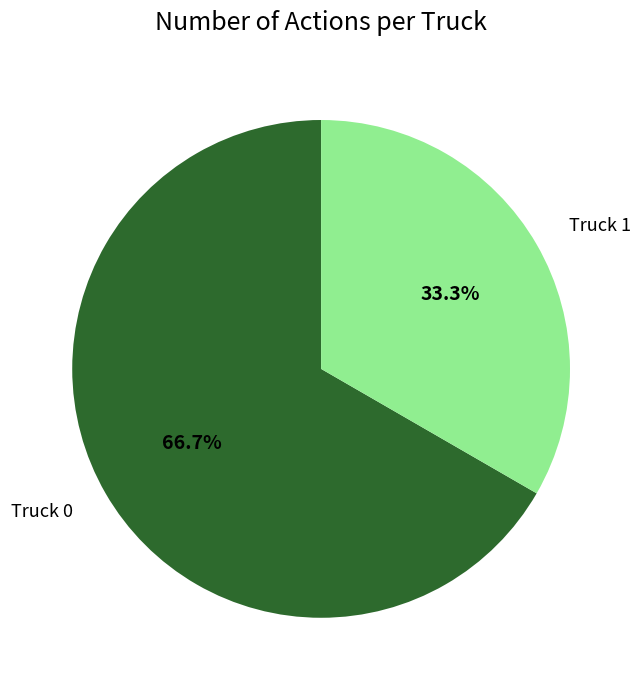

Is it true that Truck 1 is 33% of the pie?

True